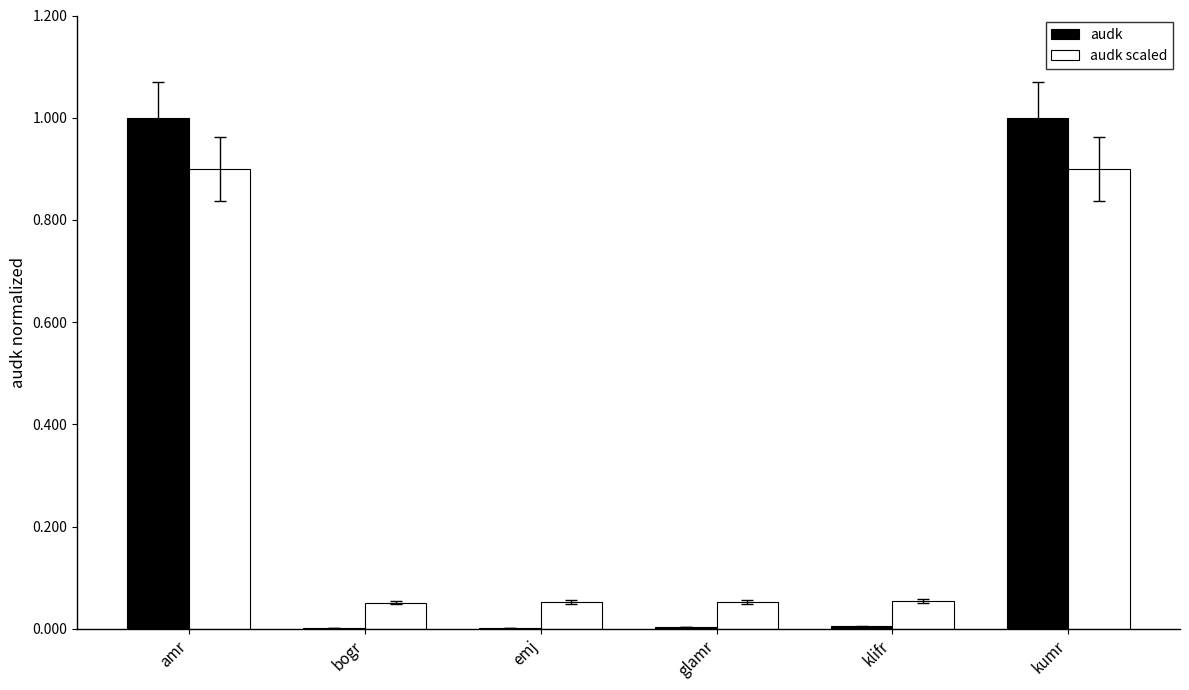

Which series changed the most between amr and bogr?

audk